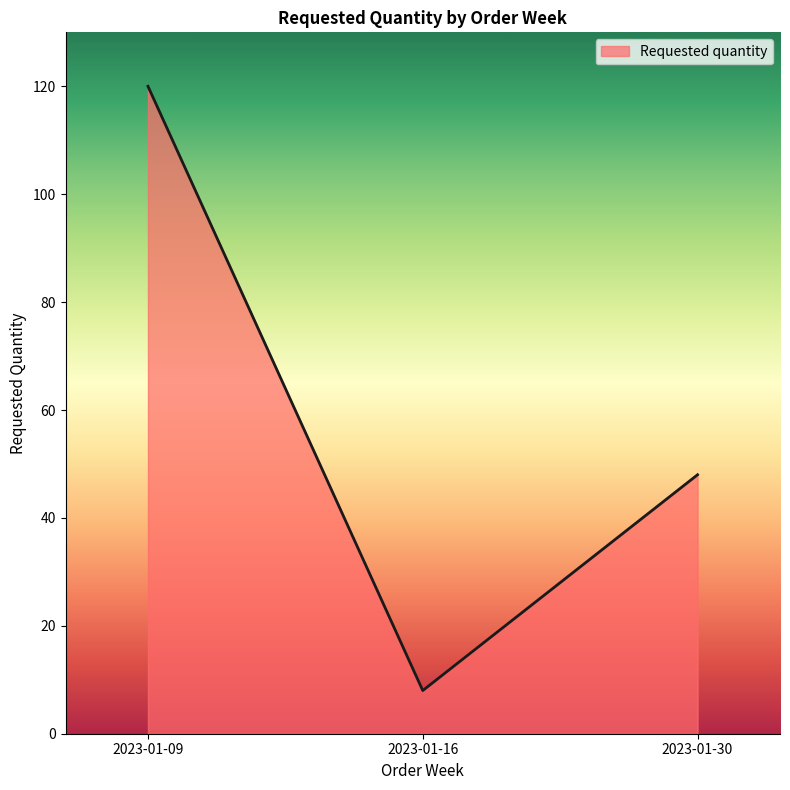

What is the change in value from 2023-01-09 to 2023-01-16?

-112